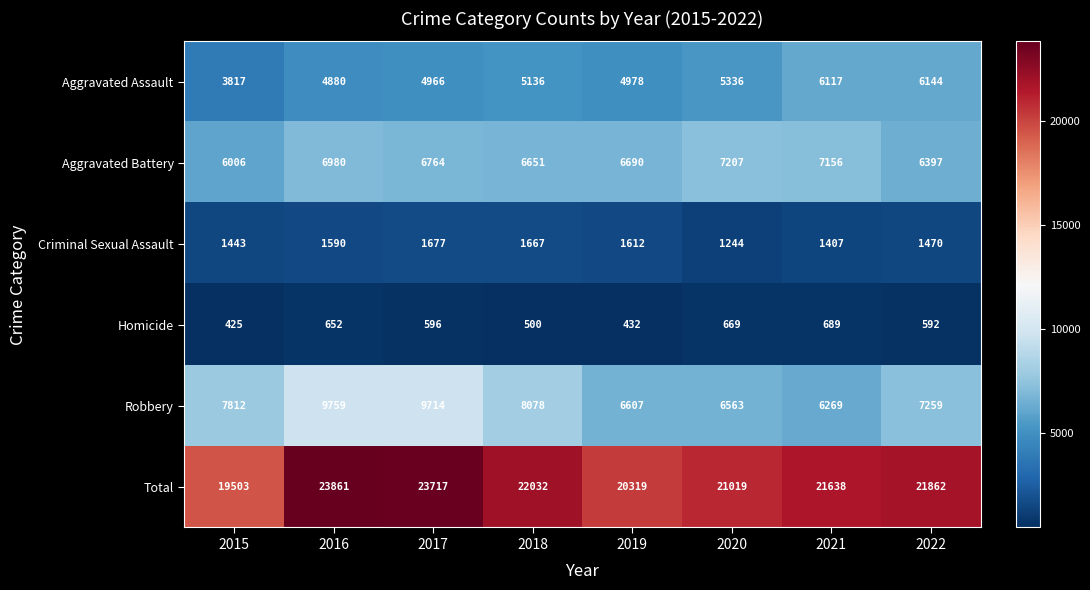

True or false: Homicide has a value of 432 at 2019.

True